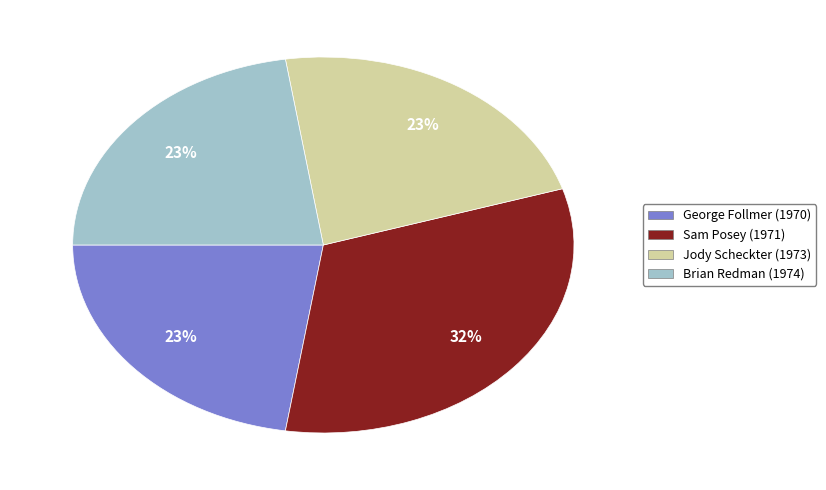

Approximately how many times larger is the value at Brian Redman (1974) compared to Jody Scheckter (1973)?

1.0